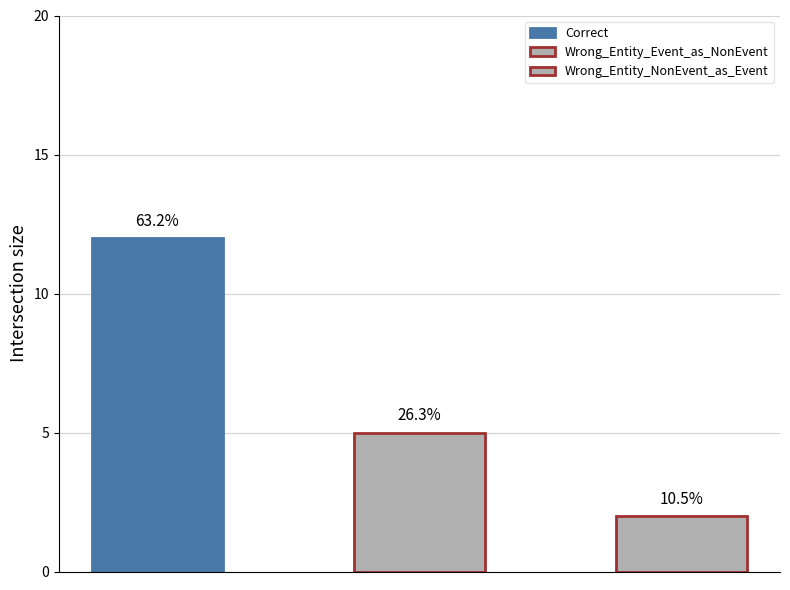

List the labels in order of value, largest first.

Correct, Wrong_Entity_Event_as_NonEvent, Wrong_Entity_NonEvent_as_Event